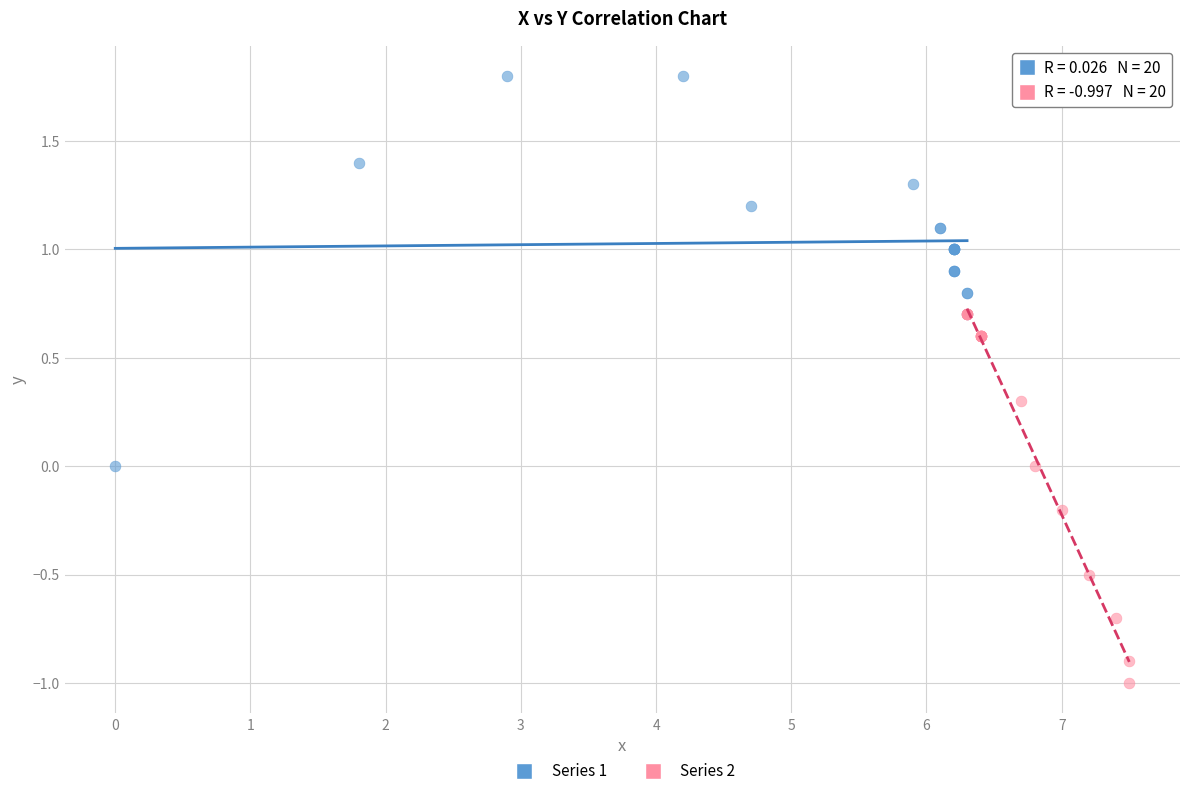

Which series contains the lowest Y value?

Series 2